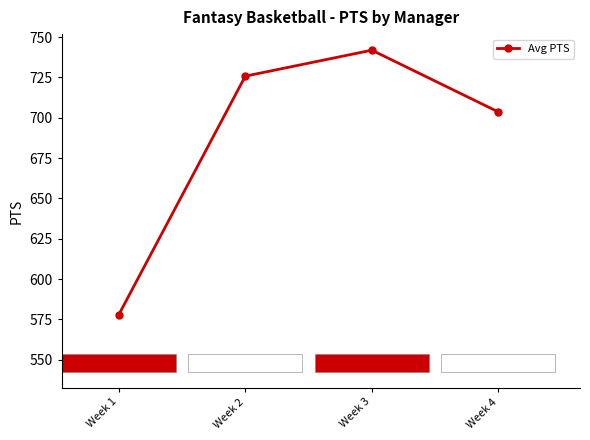

What is the average value?

687.3